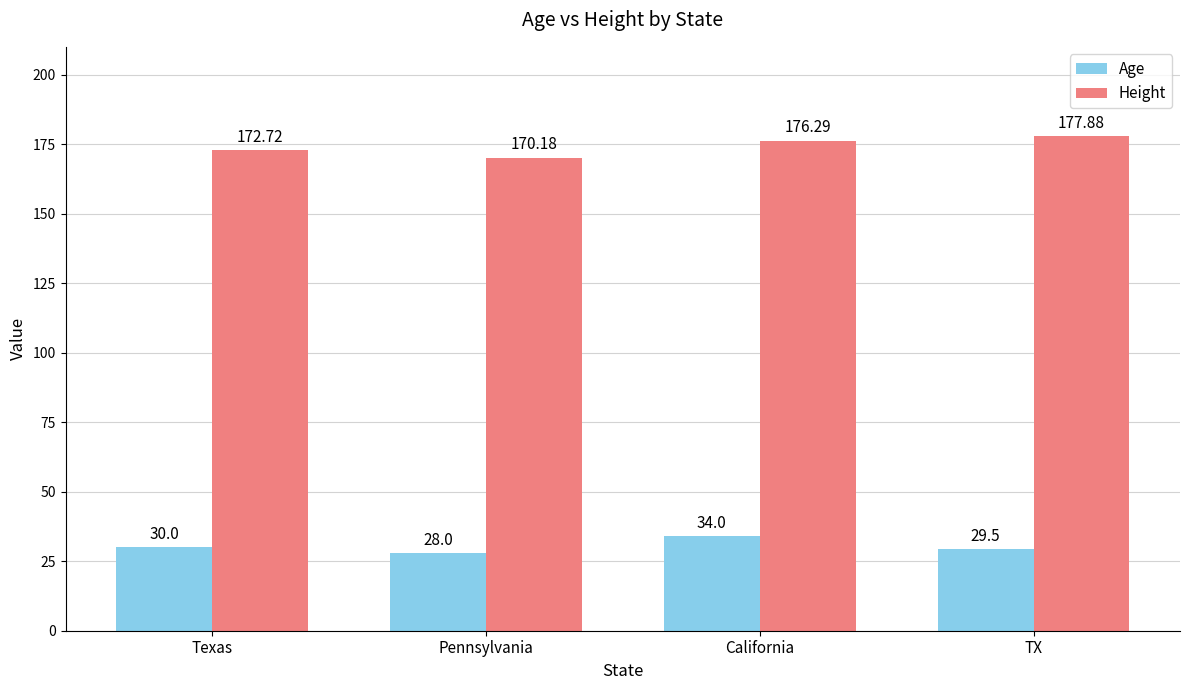

How many bars are there in total?

8